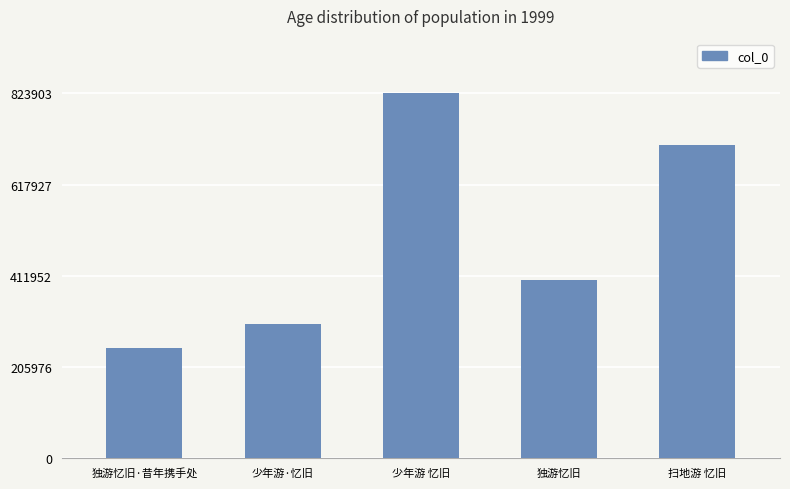

List the labels in order of value, smallest first.

独游忆旧·昔年携手处, 少年游·忆旧, 独游忆旧, 扫地游 忆旧, 少年游 忆旧